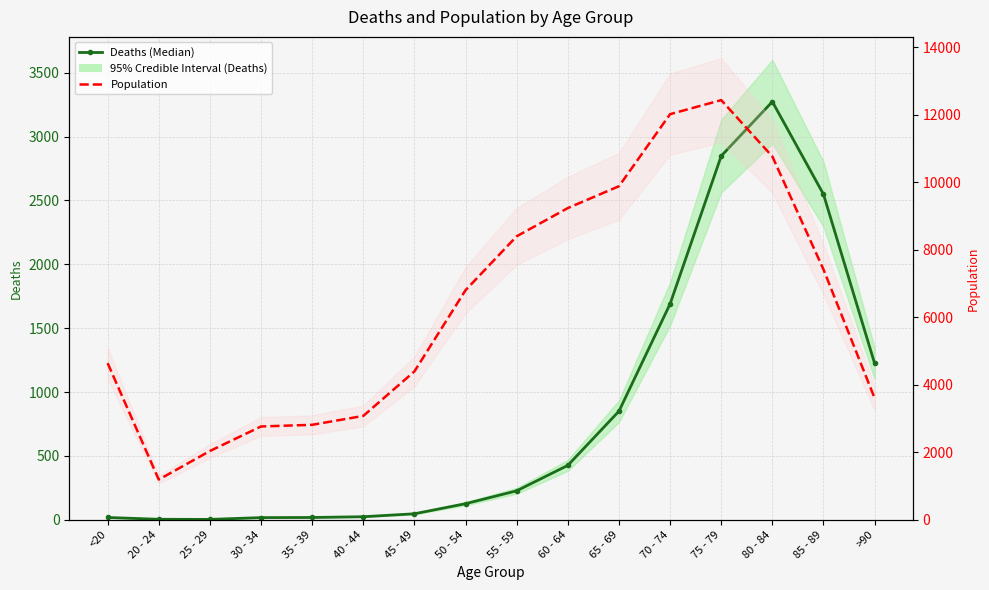

At which label does Population reach its peak?

75 - 79